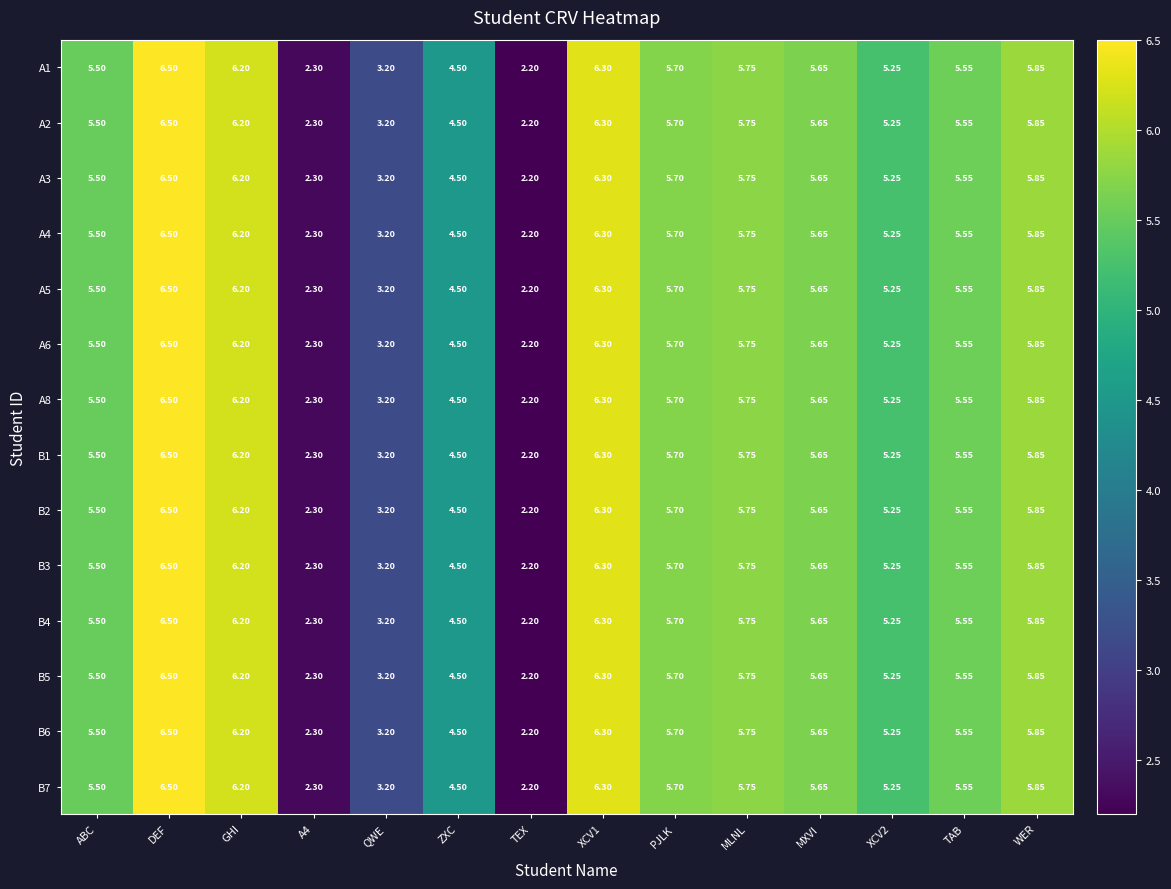

At which category does the chart reach its minimum across all series?

TEX